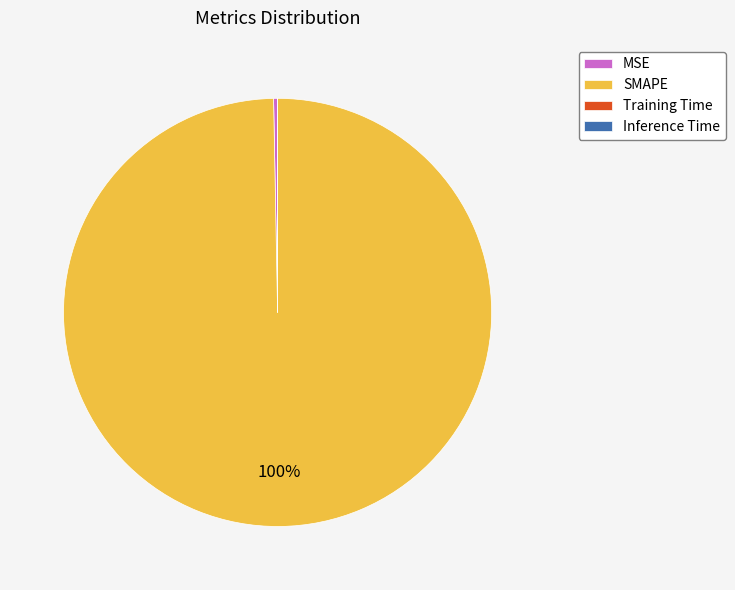

Which has a higher value, MSE or SMAPE?

SMAPE